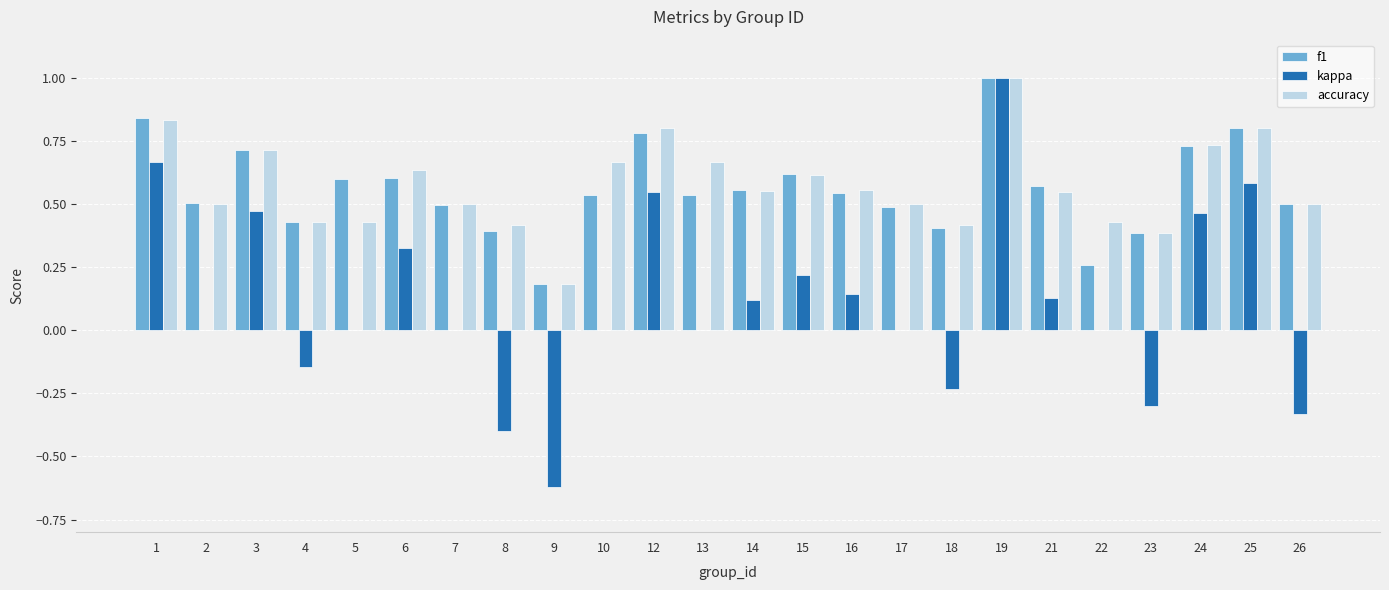

At which category is the sum across all series the highest?

19